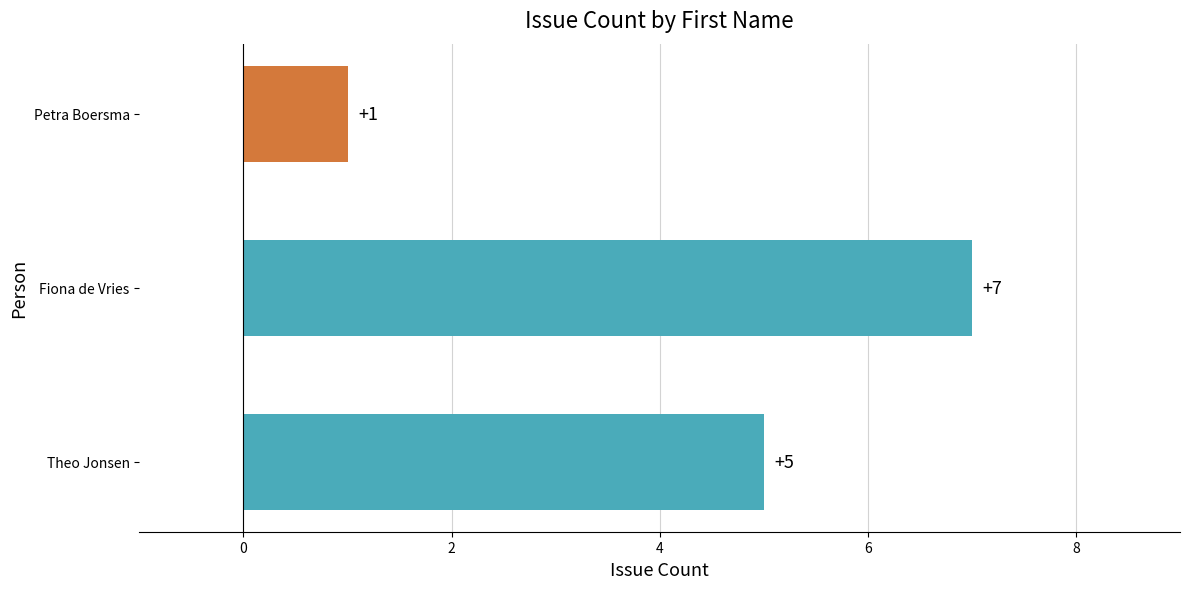

How many categories are shown in the chart?

3